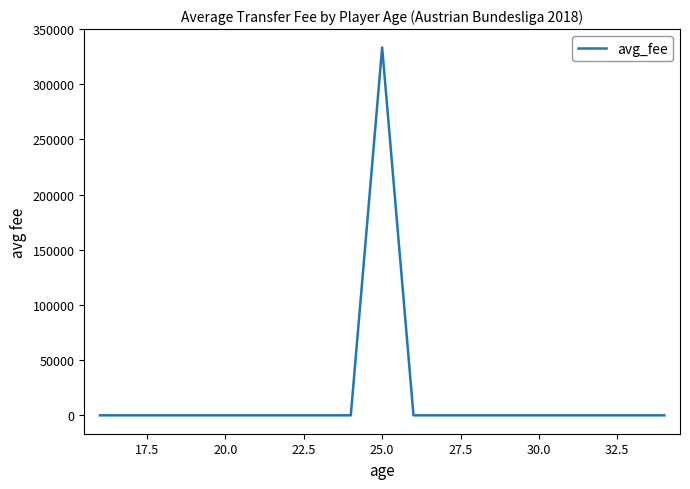

True or false: the data has more than 0 interior local peaks.

True